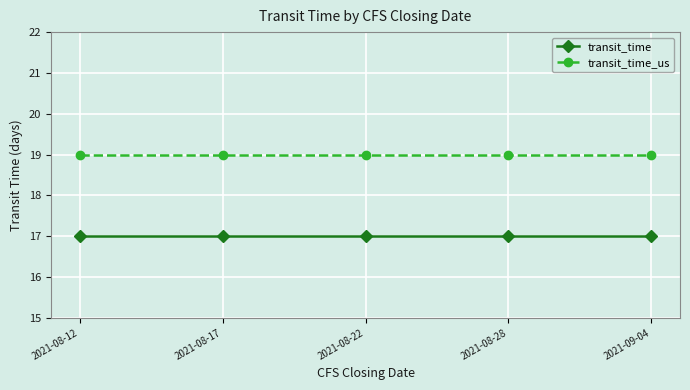

What position from the left is 2021-09-04?

5